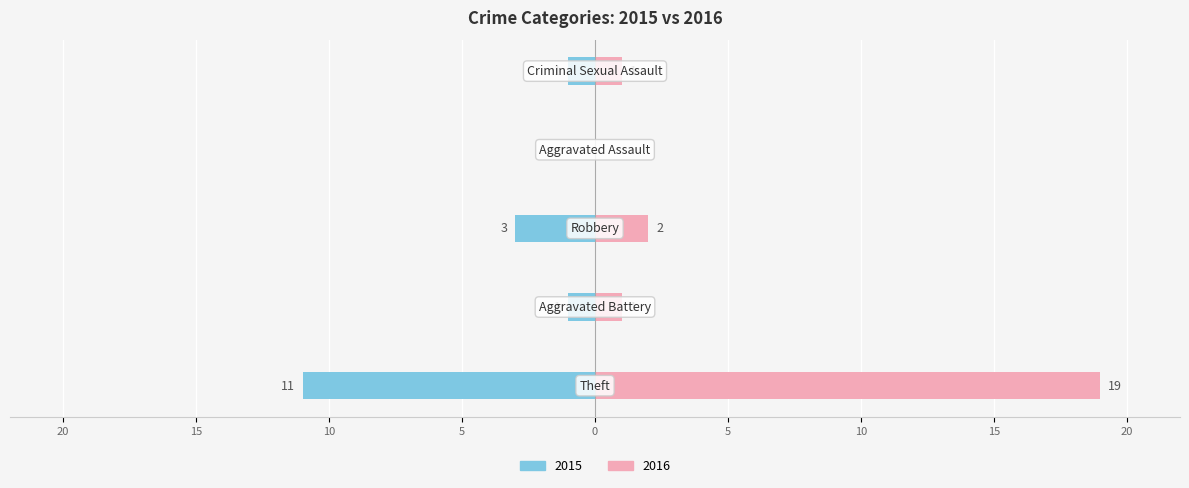

True or false: Left (count) has a value of -11 at Theft.

True